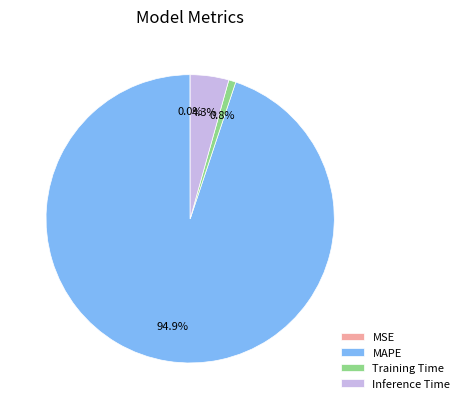

What is the total percentage of Inference Time and MAPE?

99.2%